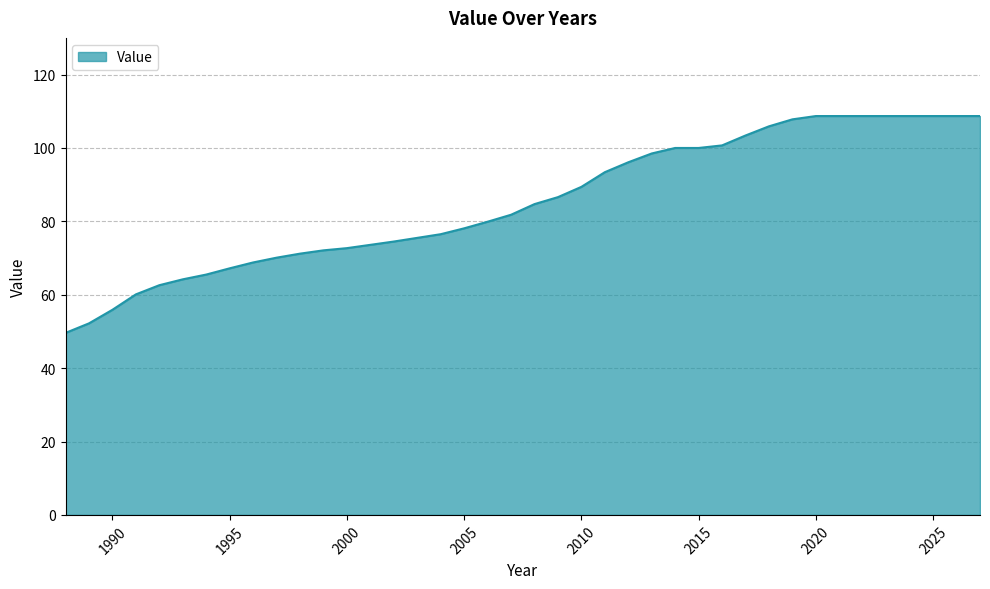

What is the minimum value shown in the chart?

49.6